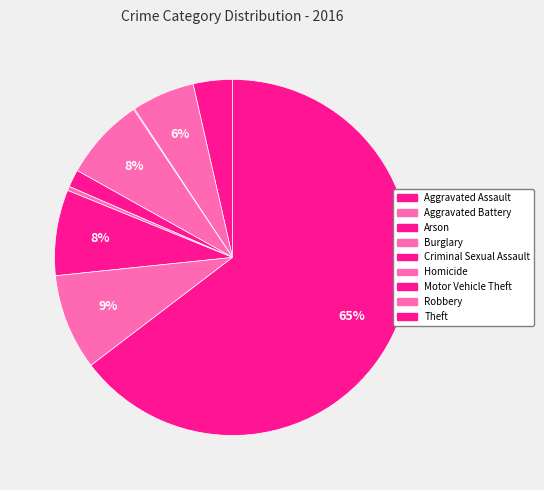

Count the number of slices in the pie.

9